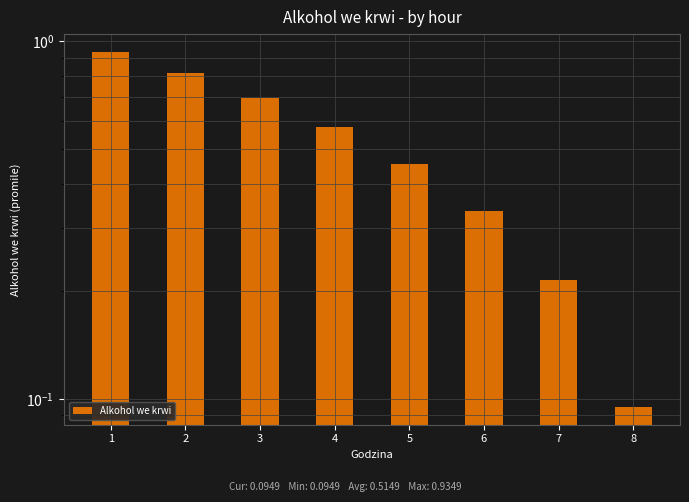

Are the bars grouped side by side (vs. stacked)?

No